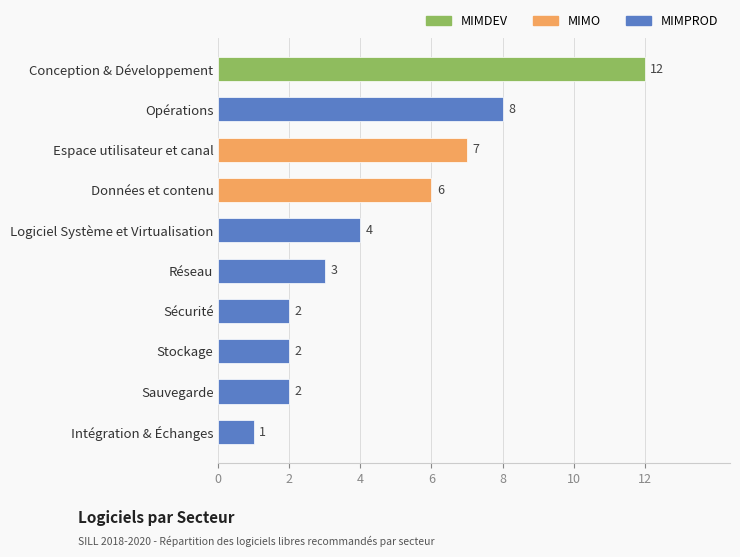

What is the smallest value displayed?

1